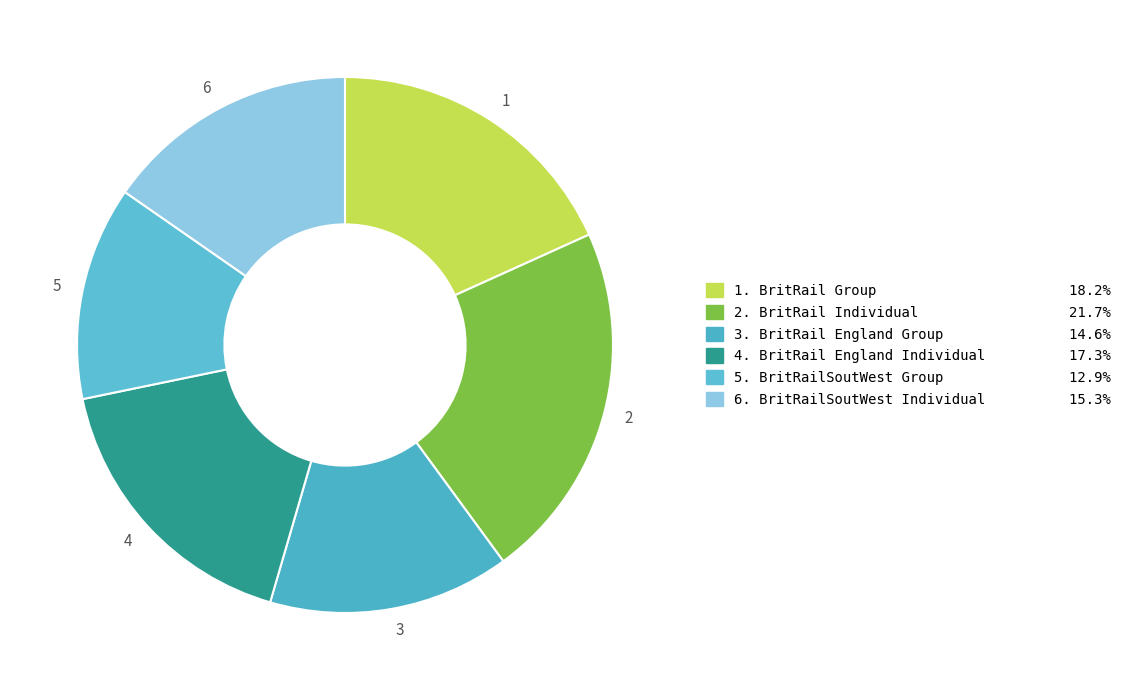

What is the smallest slice in the pie chart?

5